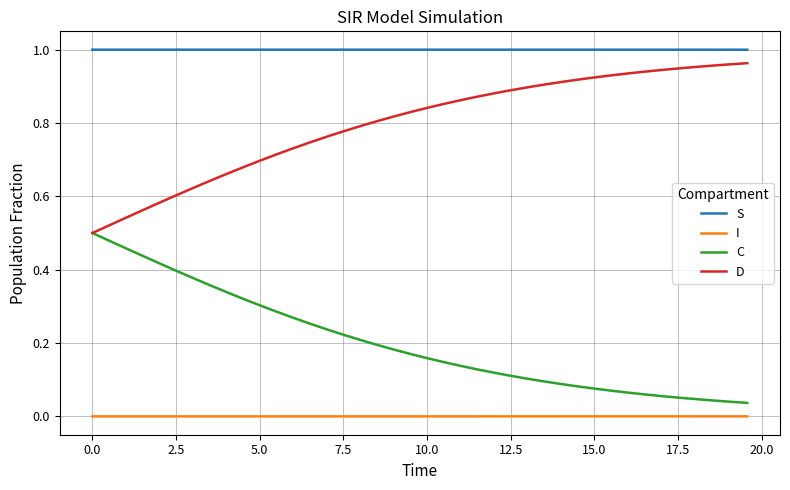

True or false: S and I cross at least once.

False